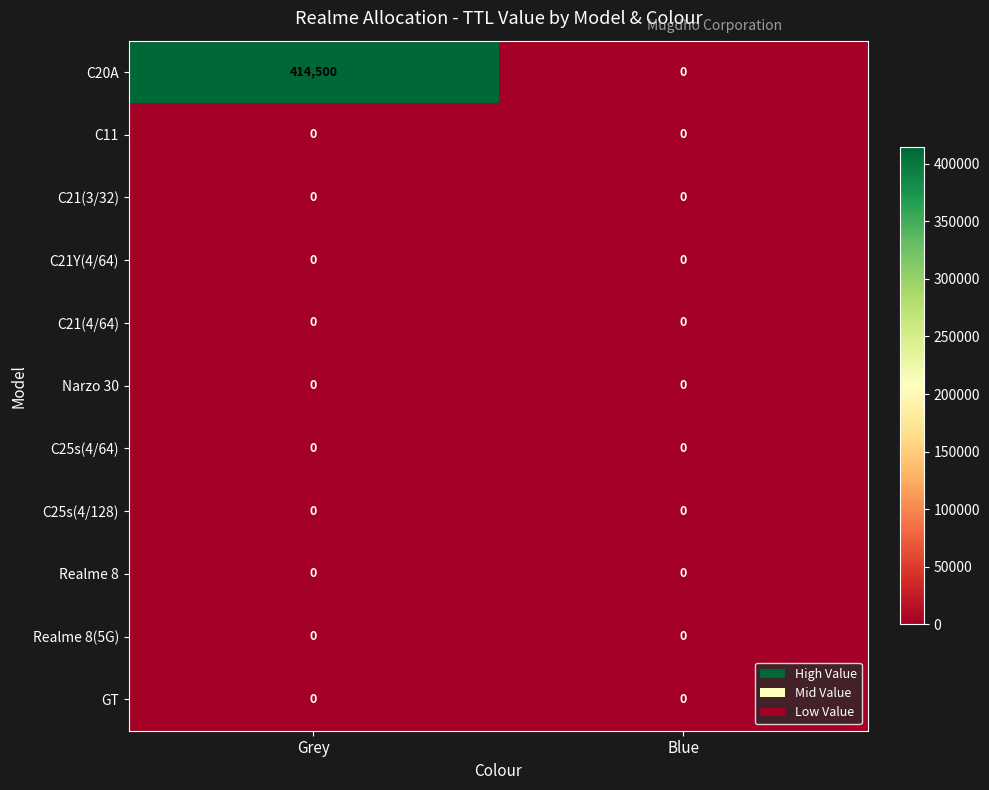

True or false: Narzo 30 has a value of 0 at Blue.

True